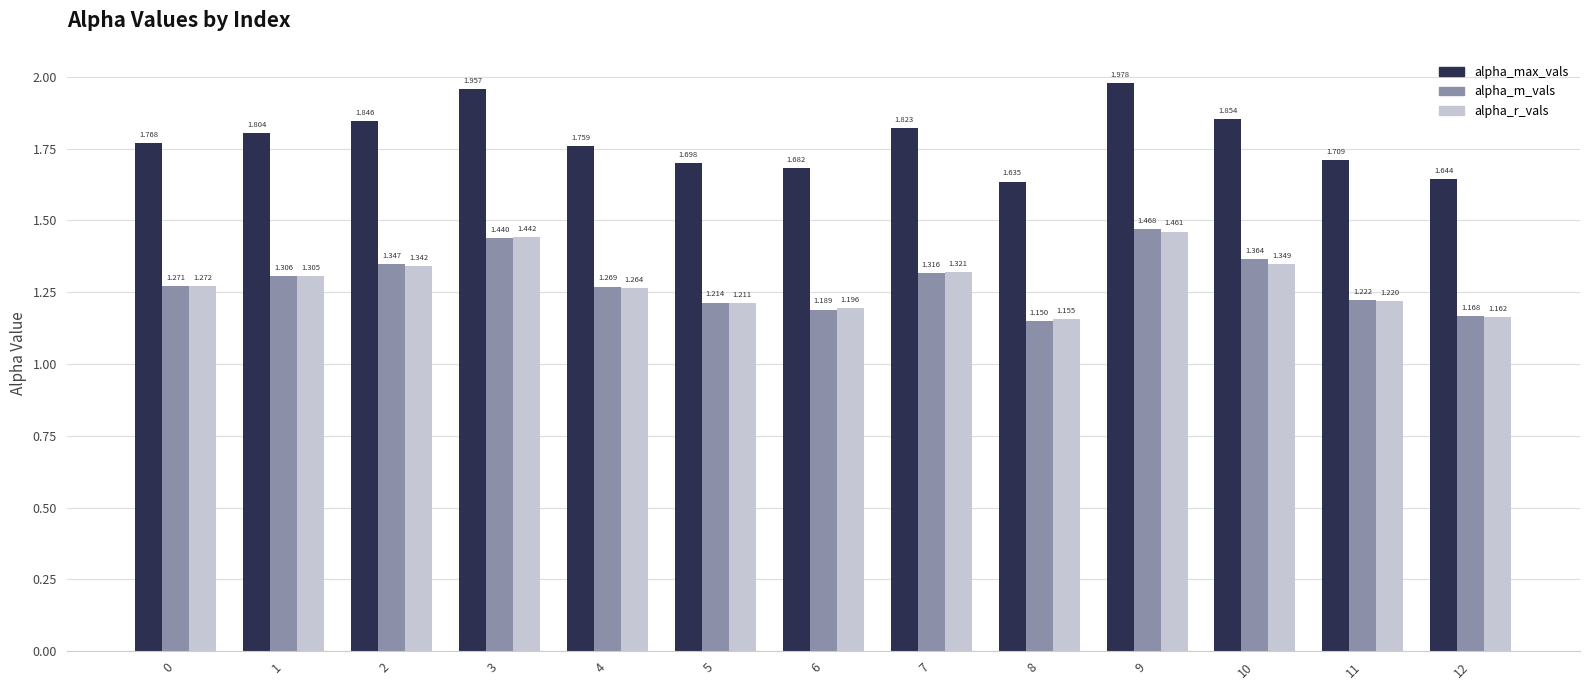

Which series has the largest total across all categories?

alpha_max_vals